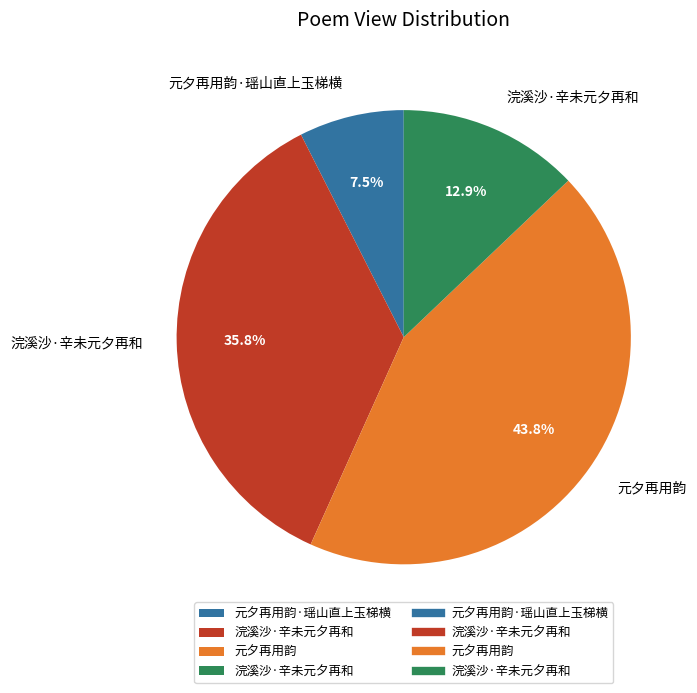

Is there any slice that represents more than half of the pie?

No